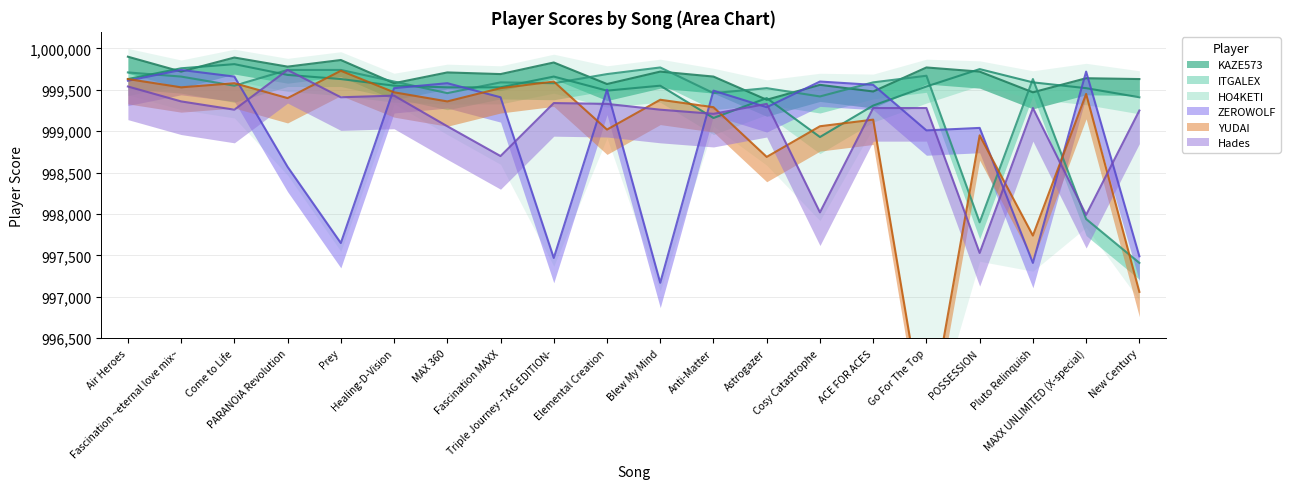

What is the label of the 17th point from the left?

POSSESSION